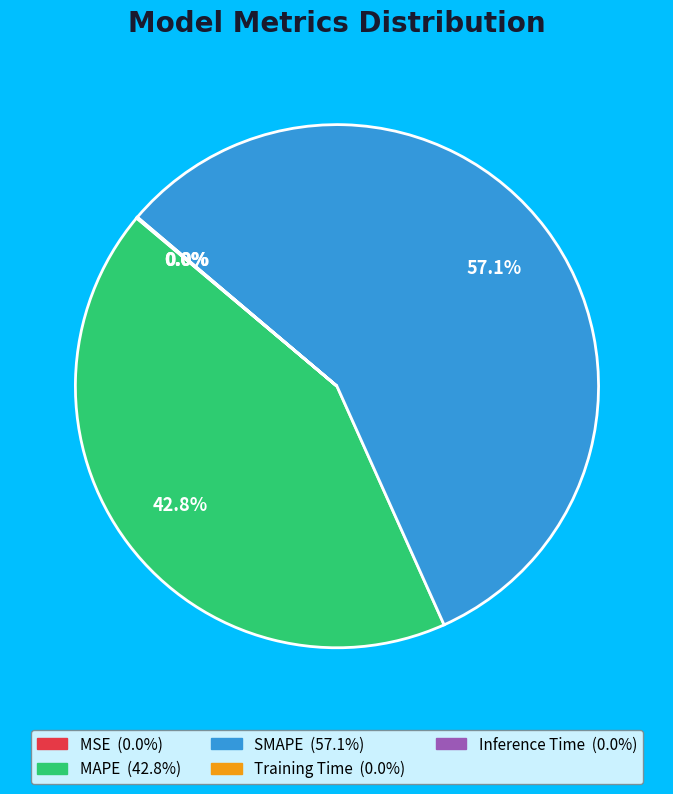

Which slice is the largest?

SMAPE